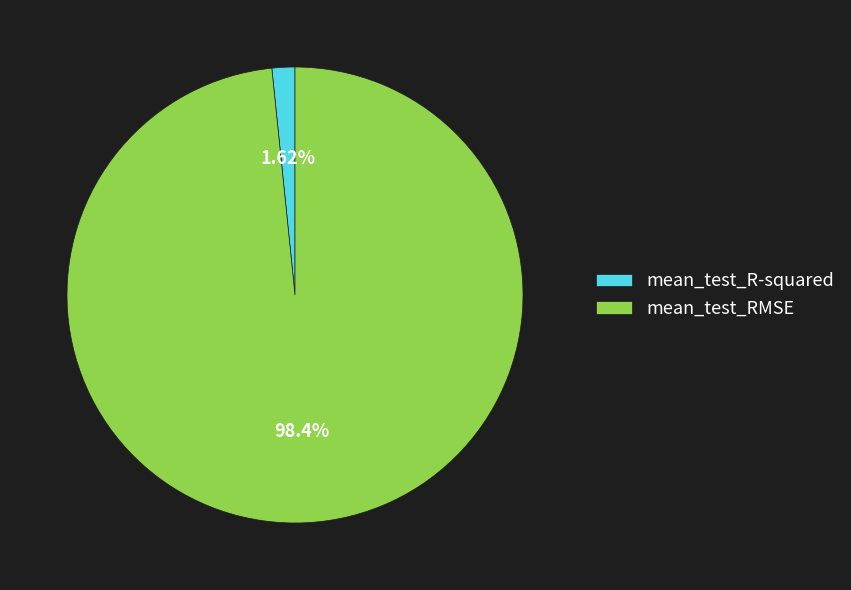

How many segments does this pie chart have?

2